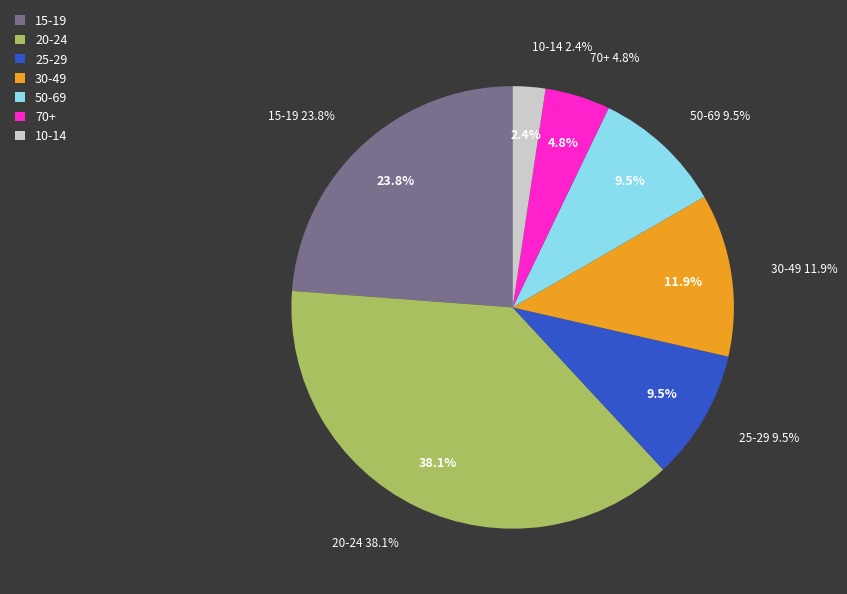

To the nearest percent, what is the difference between the largest and smallest slice percentages?

36%